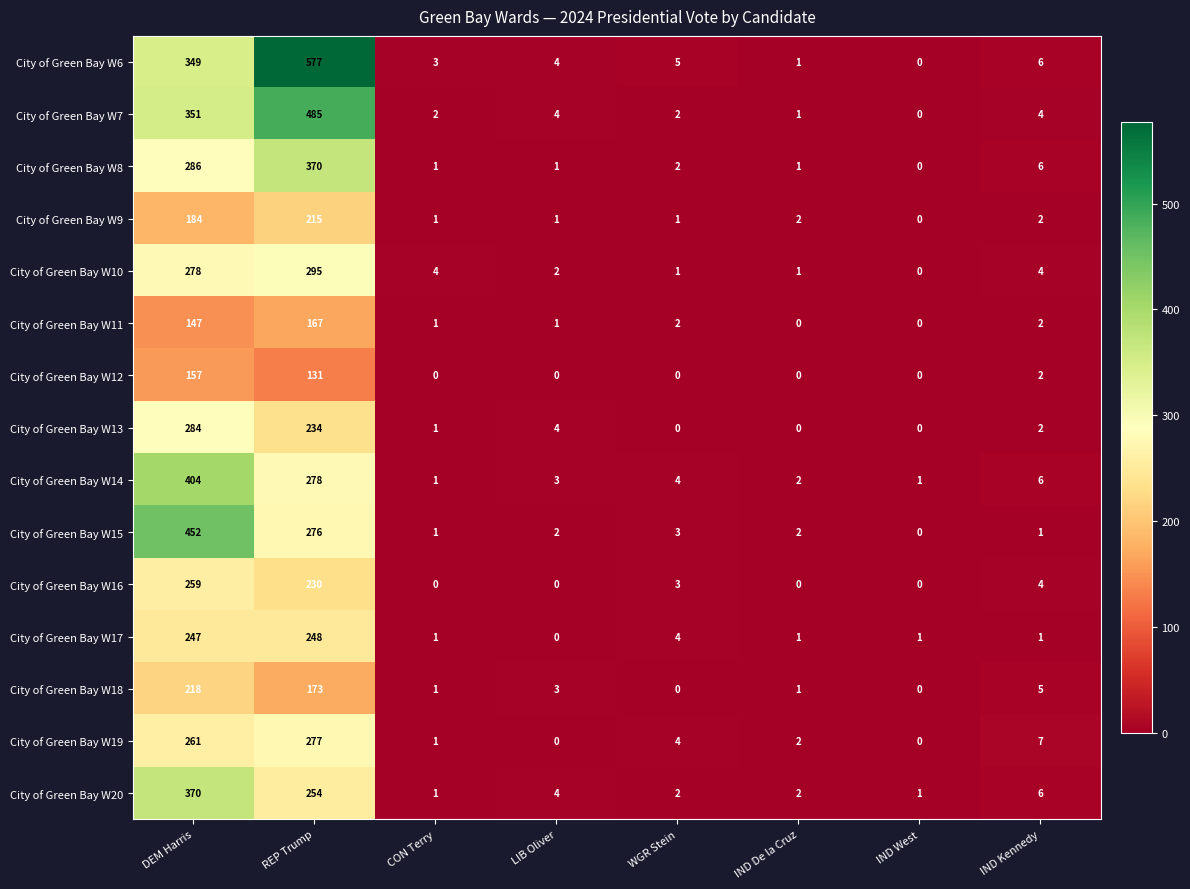

The City of Green Bay W14 series shows 2 at IND West. True or false?

False